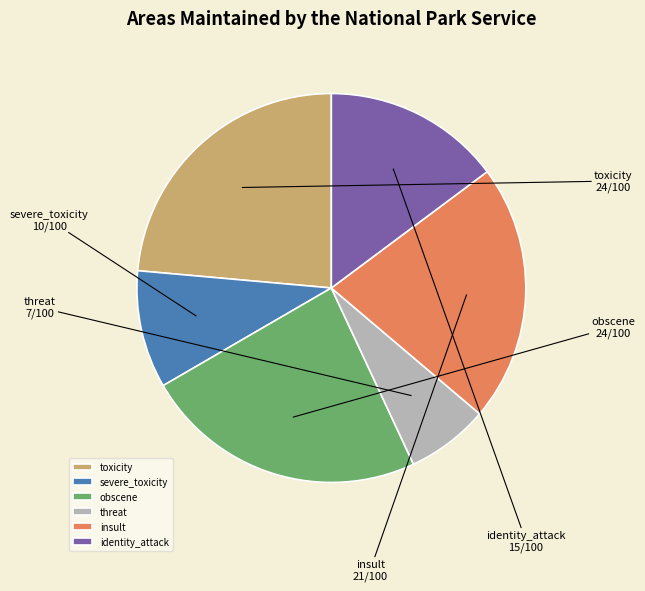

Is the sum of severe_toxicity and identity_attack greater than half?

No